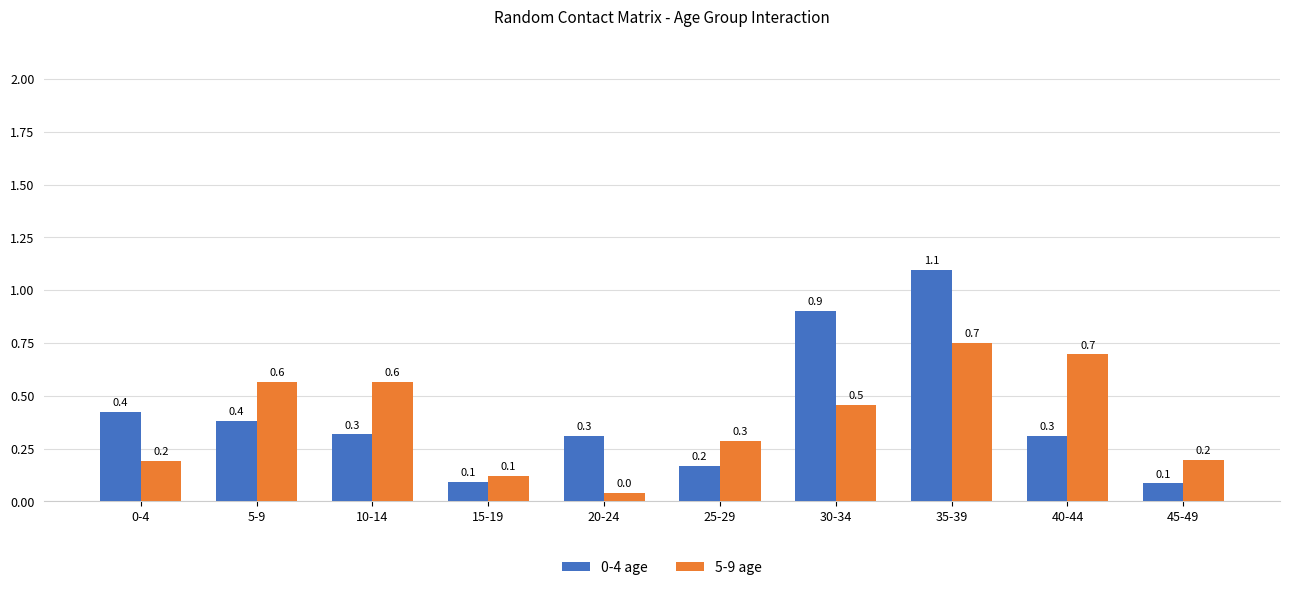

Is the value of 5-9 age at 0-4 greater than the value of 0-4 age at 35-39?

No